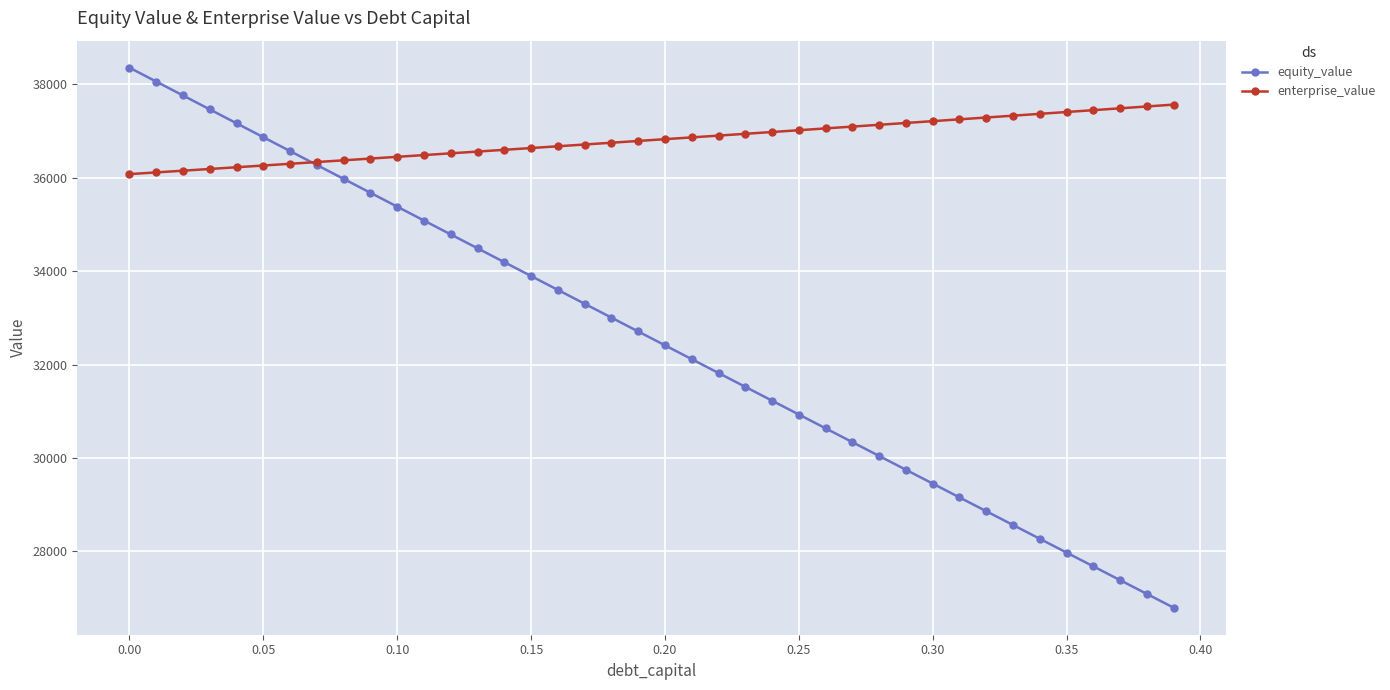

Which series has the largest total across all categories?

enterprise_value